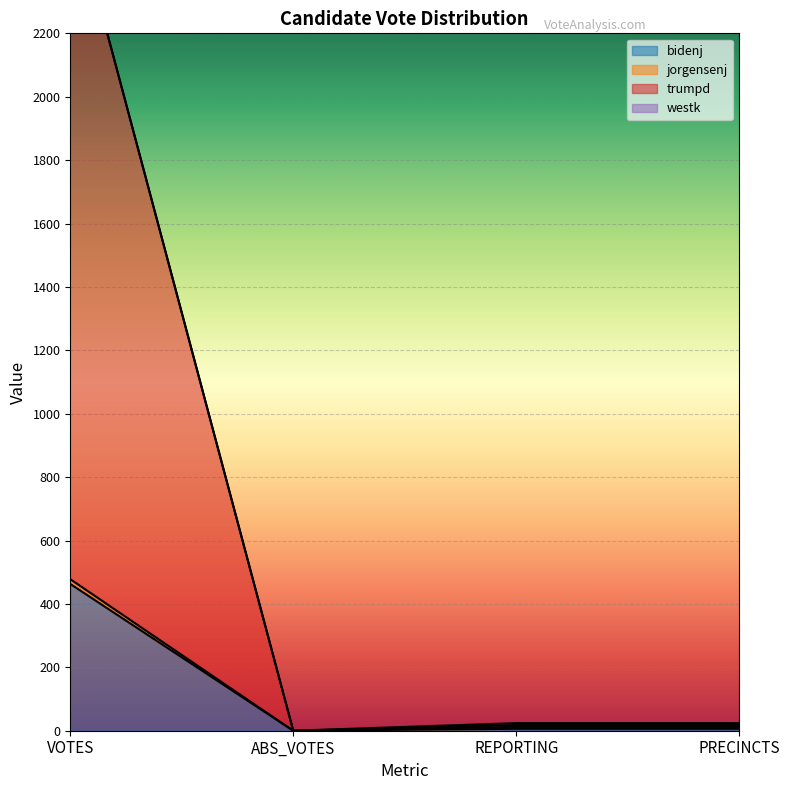

In trumpd, how many points are lower than both neighbors (excluding endpoints)?

1